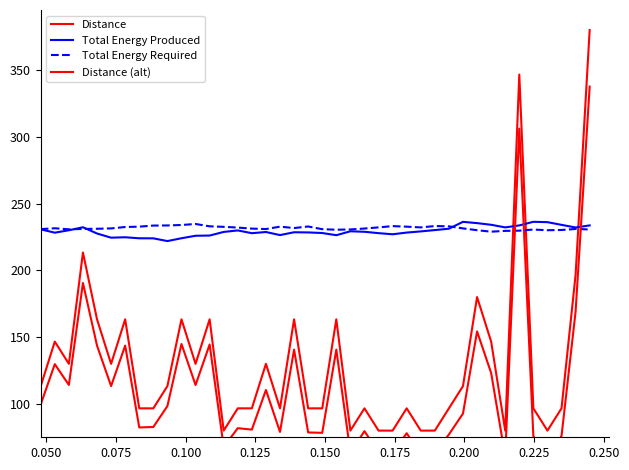

What are all the series names shown in the legend?

Distance, Total Energy Produced, Total Energy Required, Distance (alt)